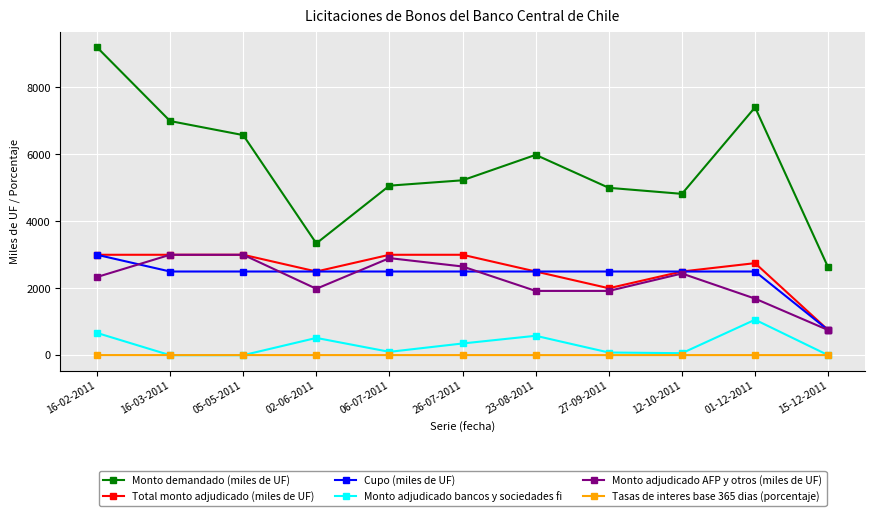

Which series has the largest total across all categories?

Monto demandado (miles de UF)